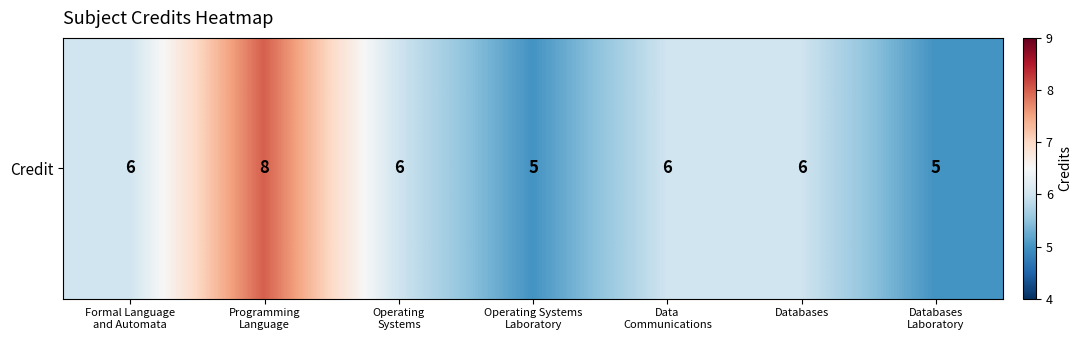

What is the minimum value shown in the chart?

5